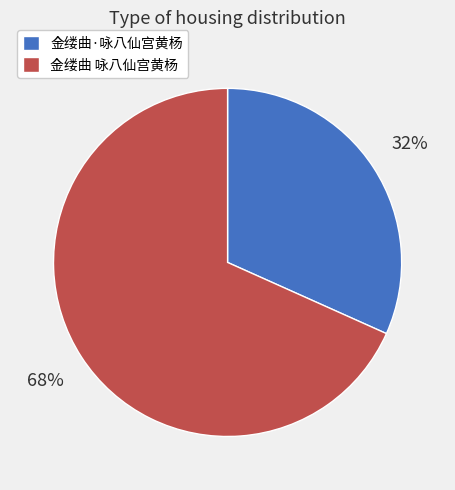

To the nearest percent, what is the combined percentage of 金缕曲 咏八仙宫黄杨 and 金缕曲·咏八仙宫黄杨?

100%